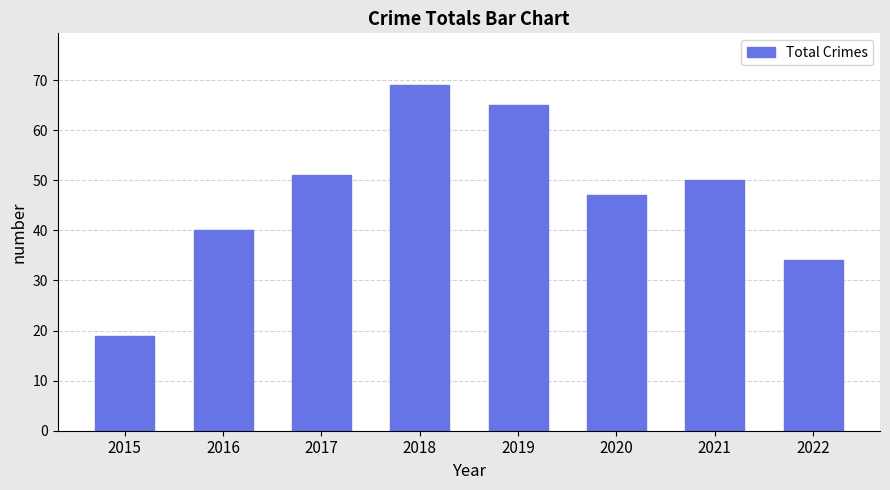

Does the chart contain stacked bars?

No